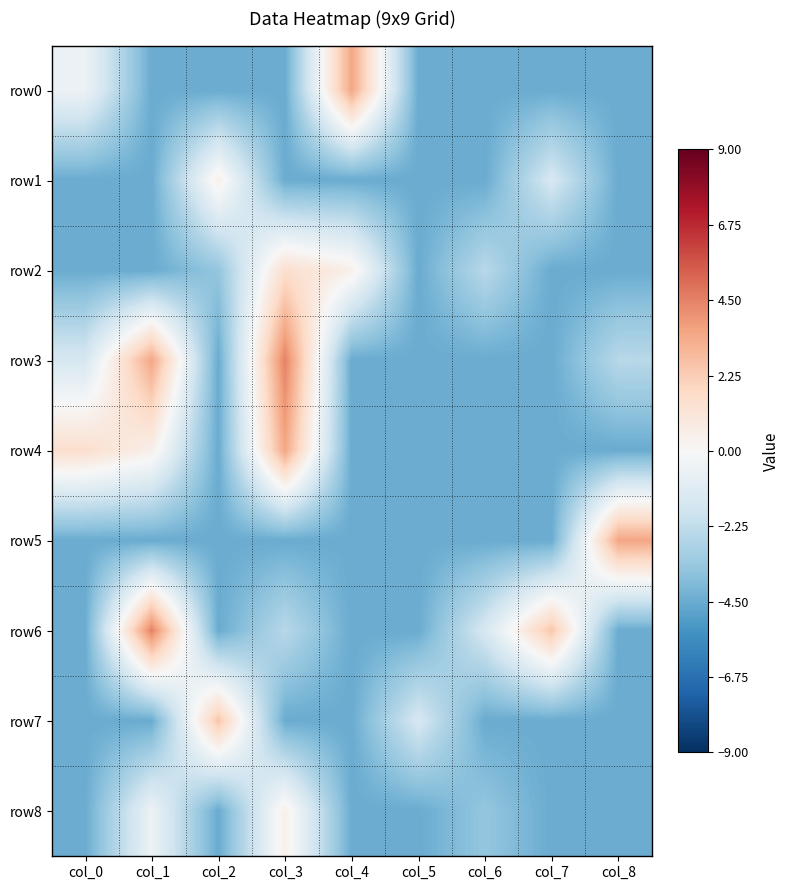

Which series changed the most between col_0 and col_6?

row4